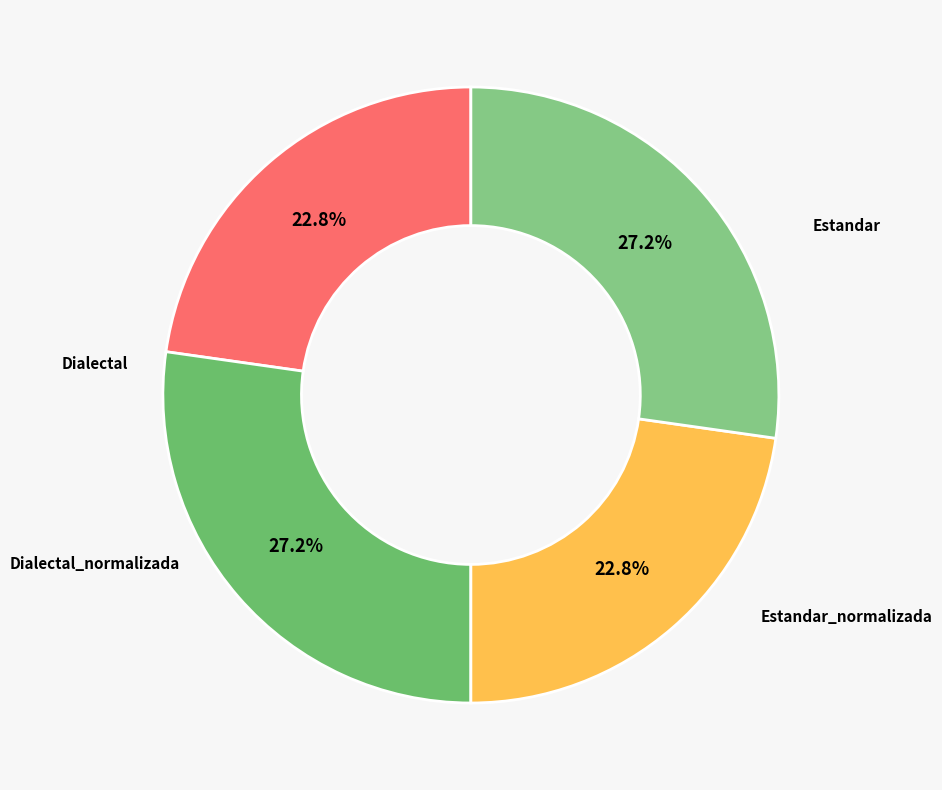

How many slices are in this pie chart?

4